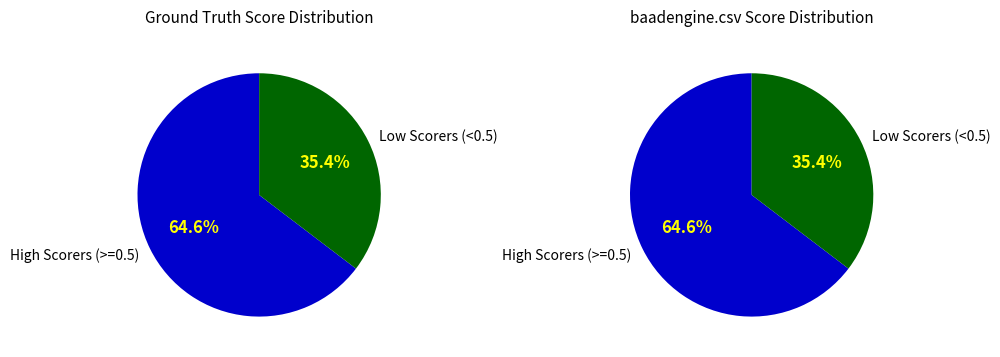

The chaosrts.csv slice represents 13% of the pie. True or false?

False